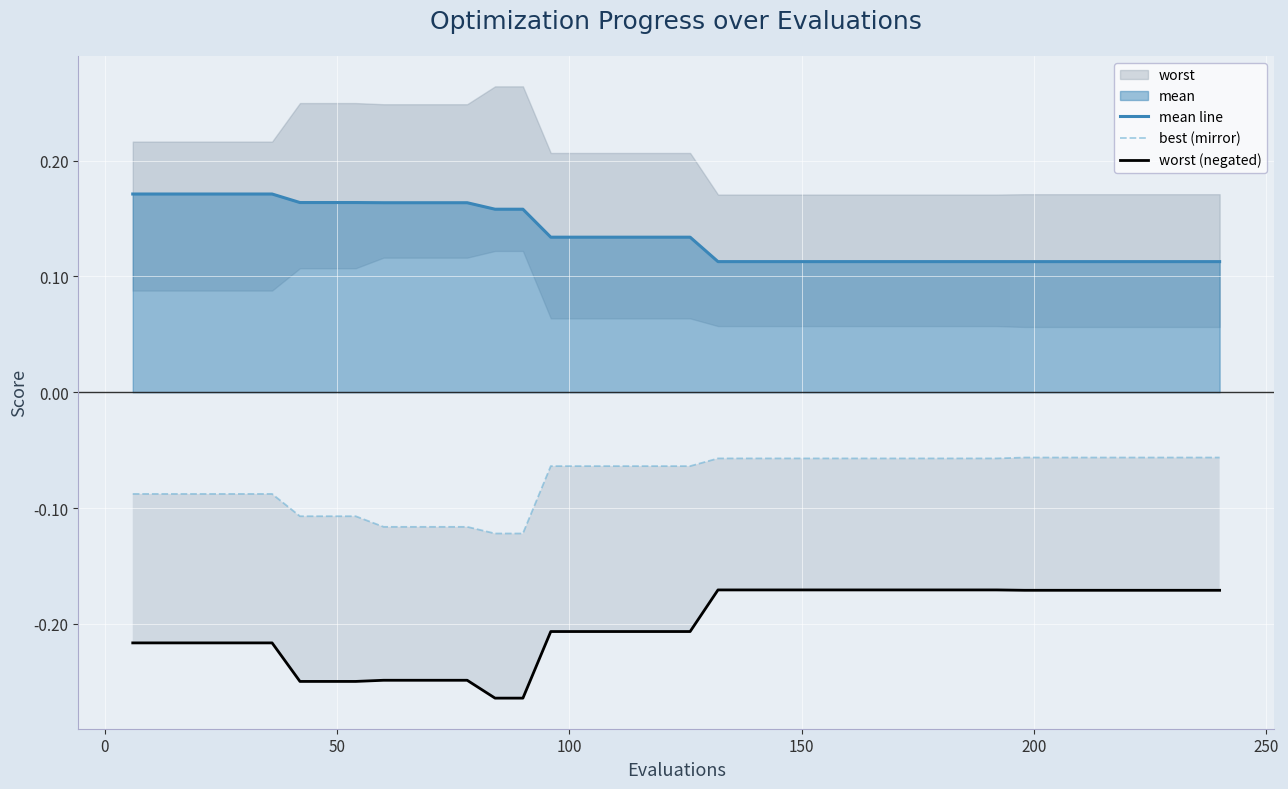

Is the value of worst (negated) at 10 greater than the value of best (mirror) at 34?

No